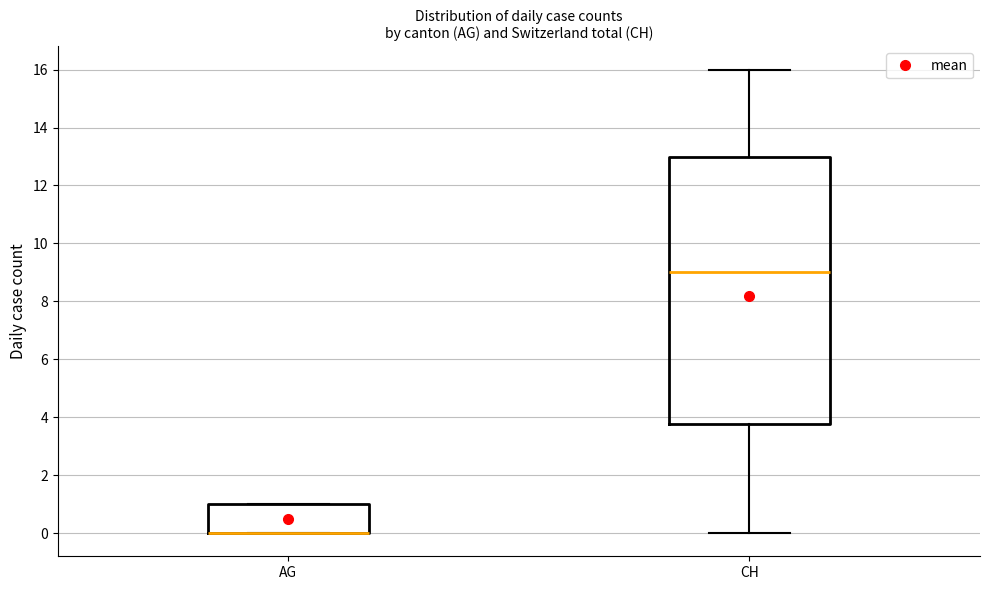

Reading left to right, transcribe this box plot: for each box, give where its median line is, the range the box spans, and where its two whiskers end, as read against the y-axis. The values are not printed on the chart, so give them approximately, as read against the axis.

AG: median 0.0 (drawn on the box's lower edge), box 0.0 to 1.0, whiskers 0.0 to 1.0
CH: median 9.0, box 3.8 to 13.0, whiskers 0.0 to 16.0